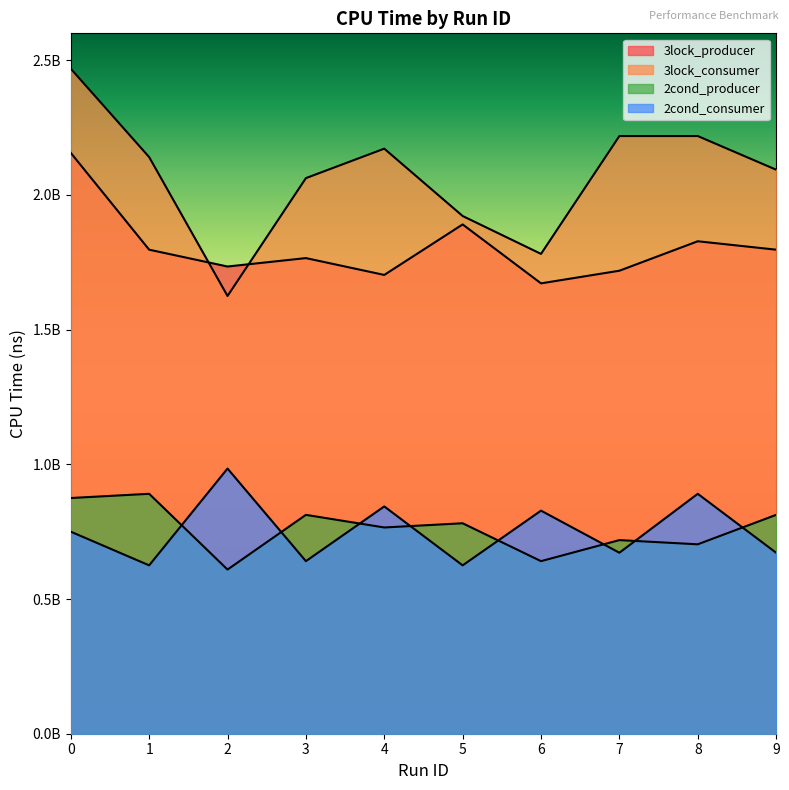

What is the value of the 3lock_producer point at the 8th from the left?

1718750000